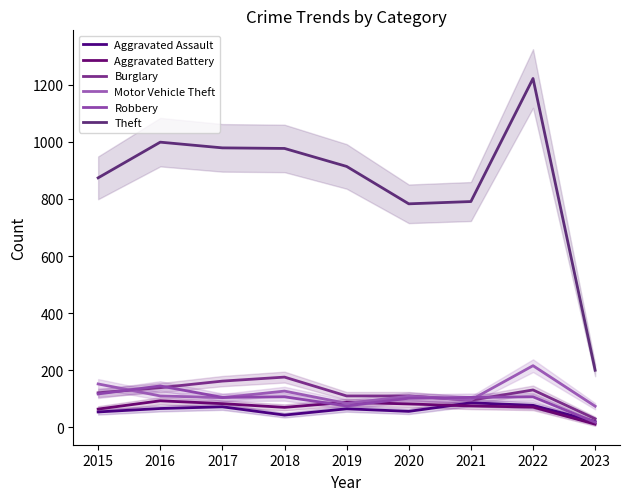

Where is the first local maximum for Burglary?

2018